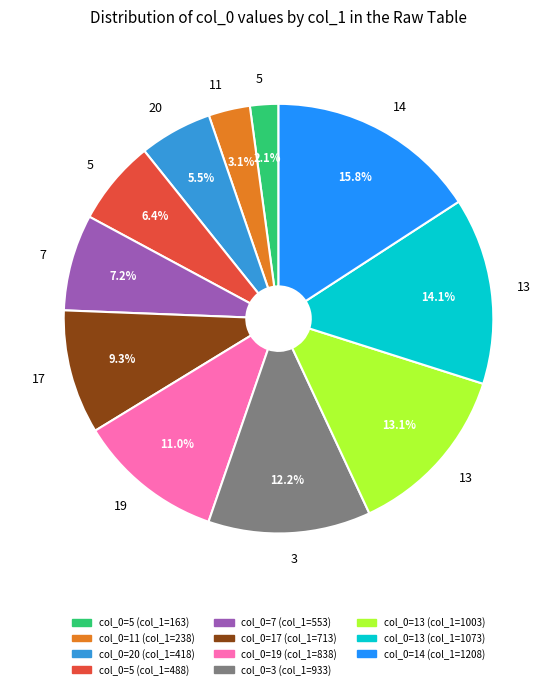

Is there a majority slice in this chart?

No